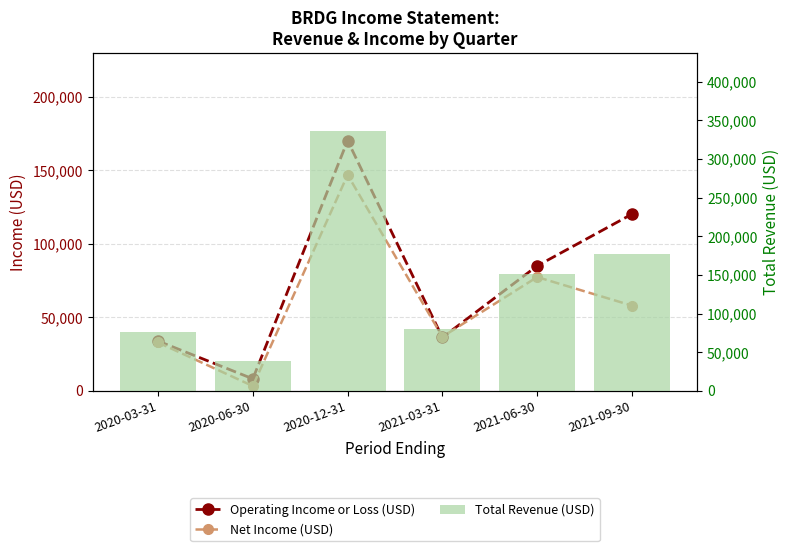

At how many categories does at least one series exceed 327047?

1